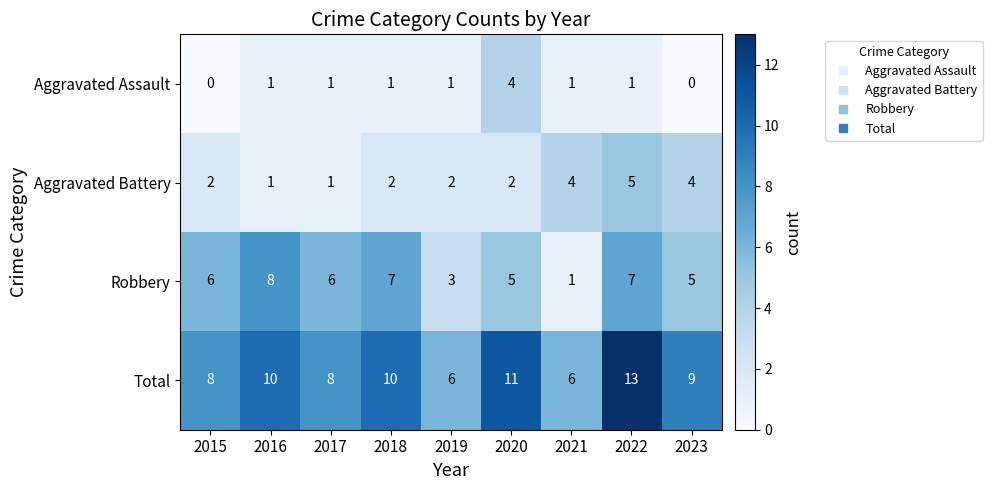

Count the Aggravated Battery values in the range 2 to 4.

6